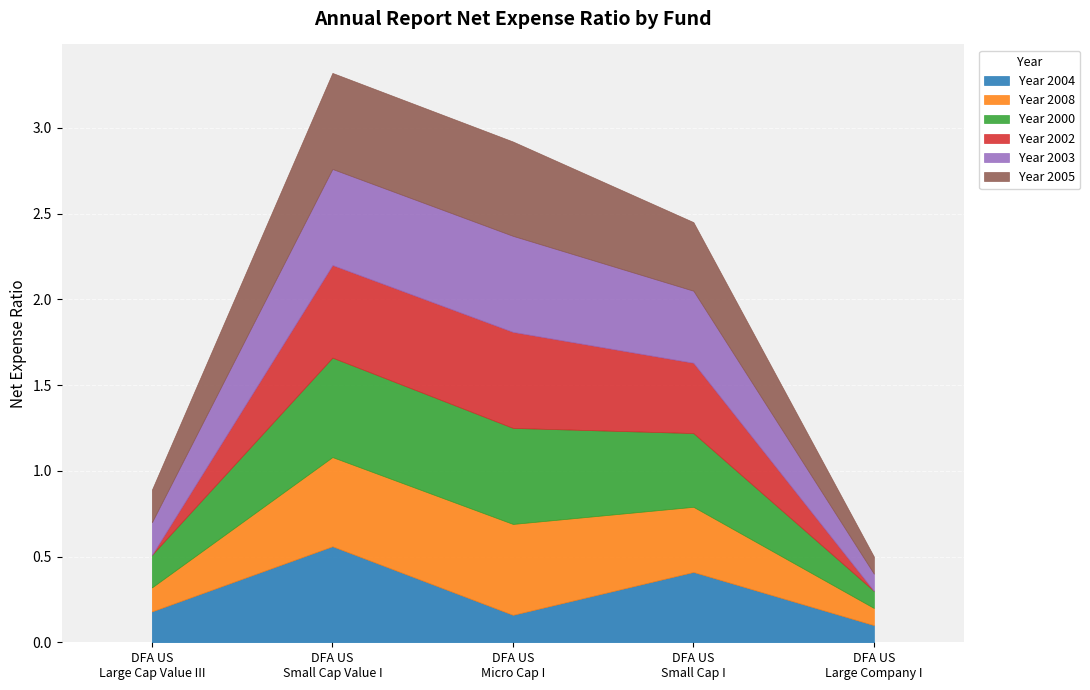

What are all the series names shown in the legend?

Year 2004, Year 2008, Year 2000, Year 2002, Year 2003, Year 2005